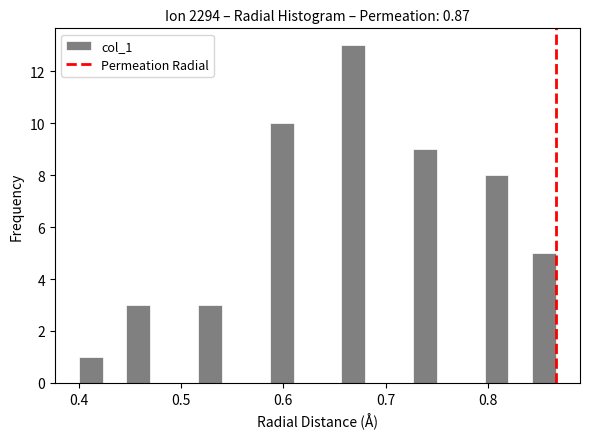

Around what value on the x-axis is the tallest bar? Give the approximate position of its centre, as read against the axis.

0.67